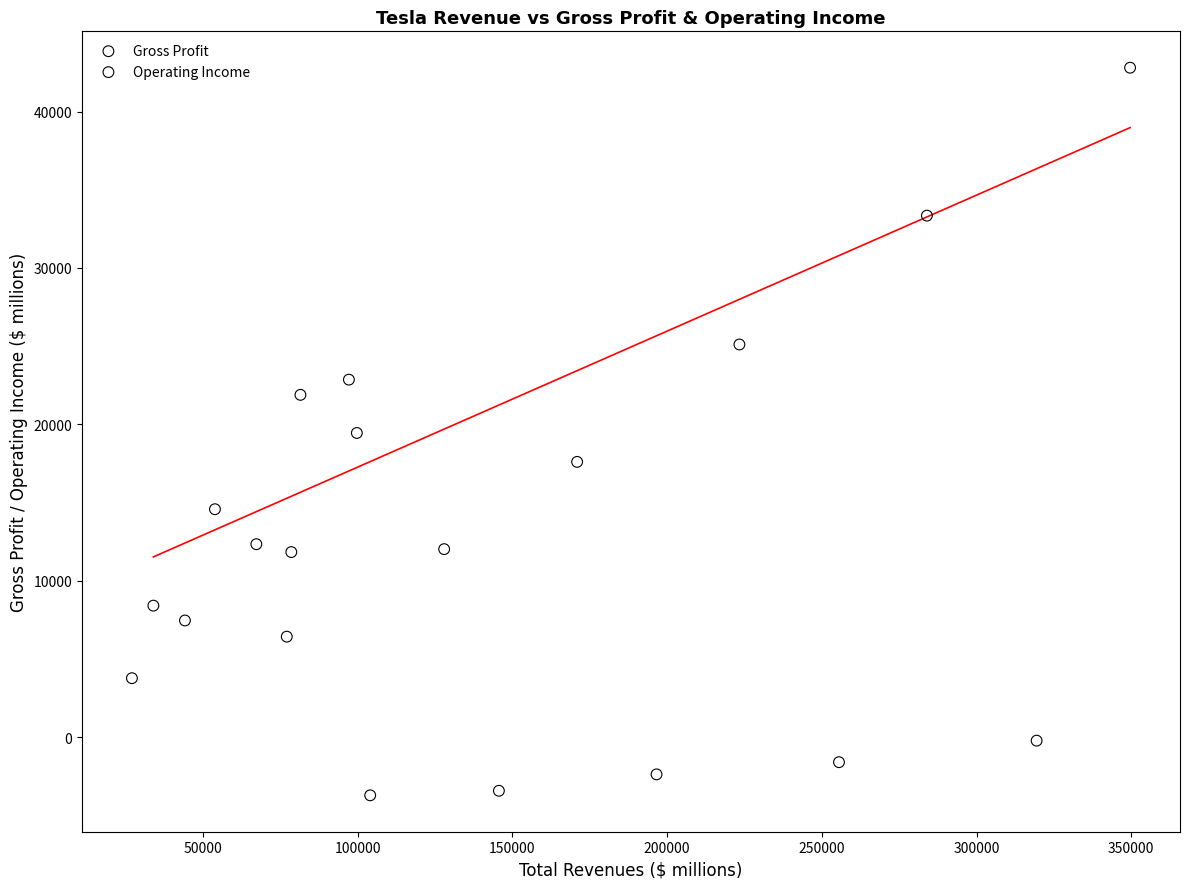

Which series has the largest Y range (max minus min)?

Gross Profit